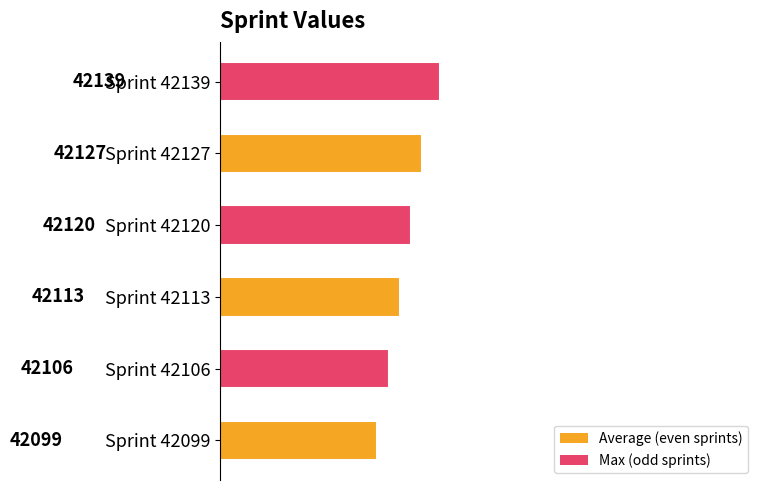

Reading top to bottom, transcribe all the data shown in this chart.

42139	42127	42120	42113	42106	42099